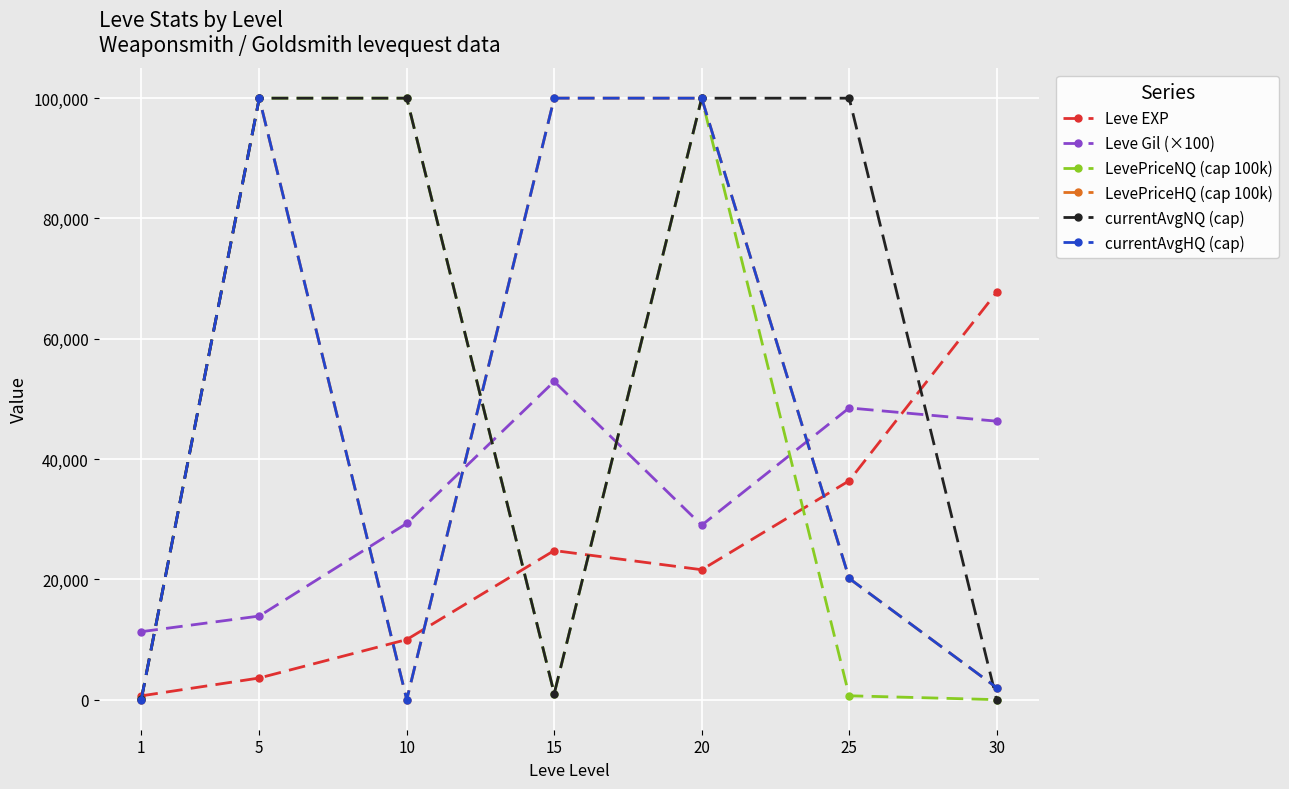

True or false: currentAvgNQ (cap) has a value of 61845 at 30.

False